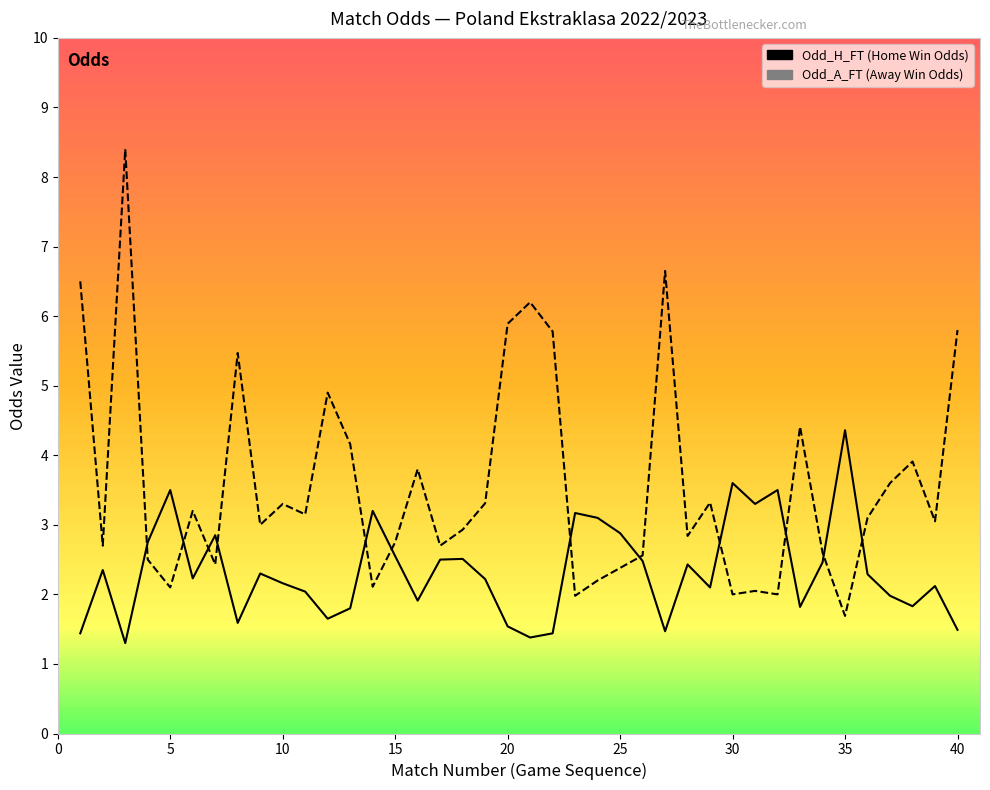

What is the difference between the maximum and second lowest values in the Odd_A_FT series?

6.4